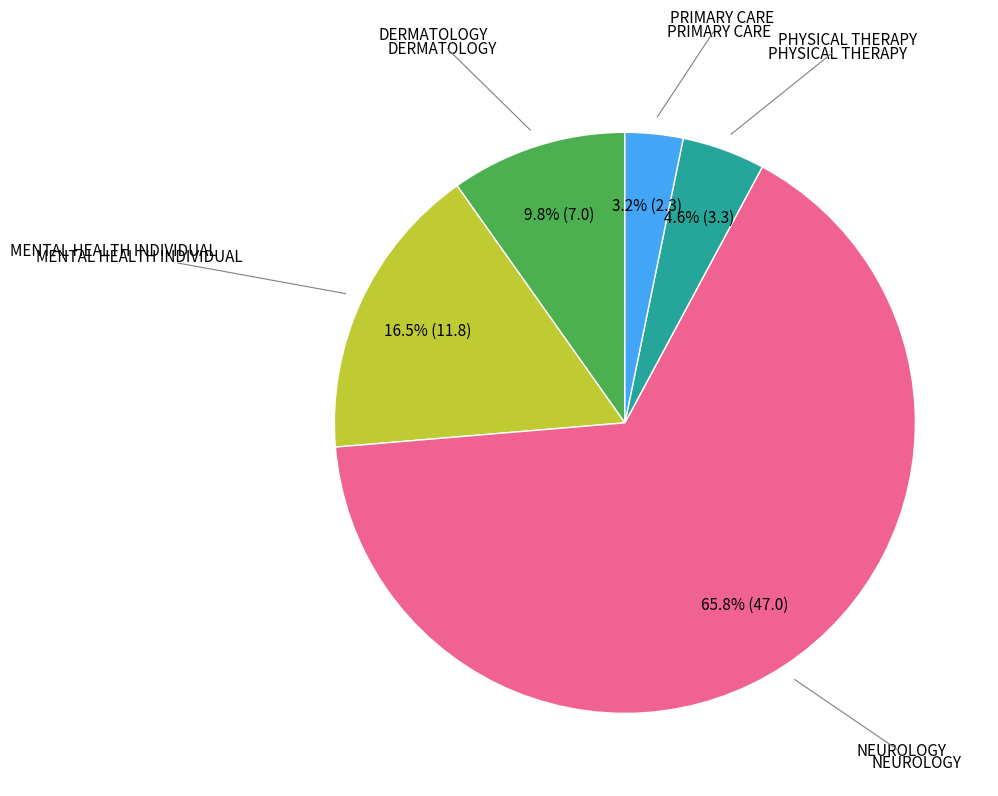

Is there a majority slice in this chart?

Yes